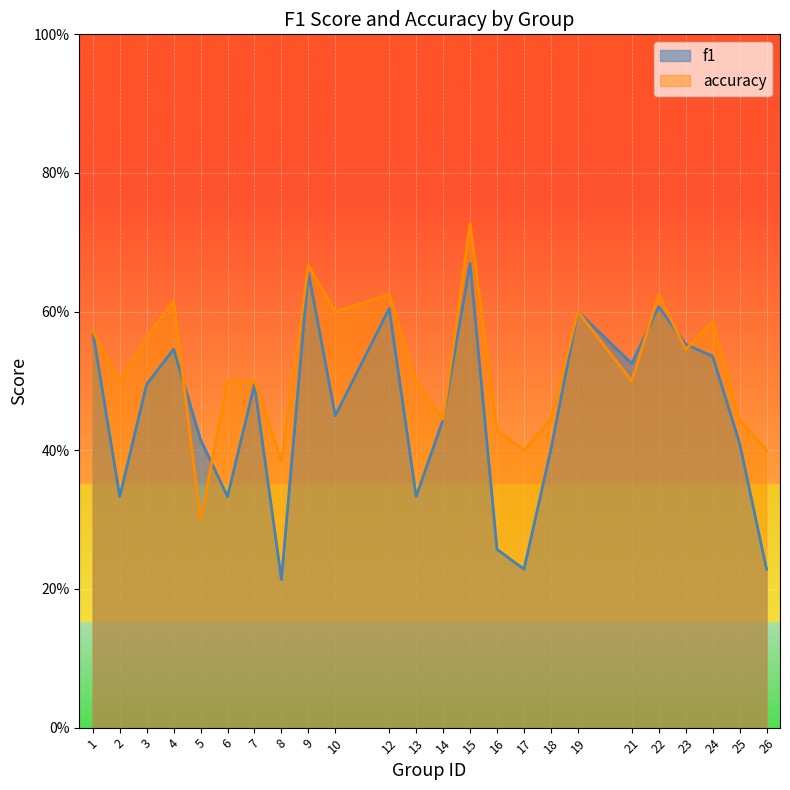

How many interior local peaks does the accuracy series have?

7